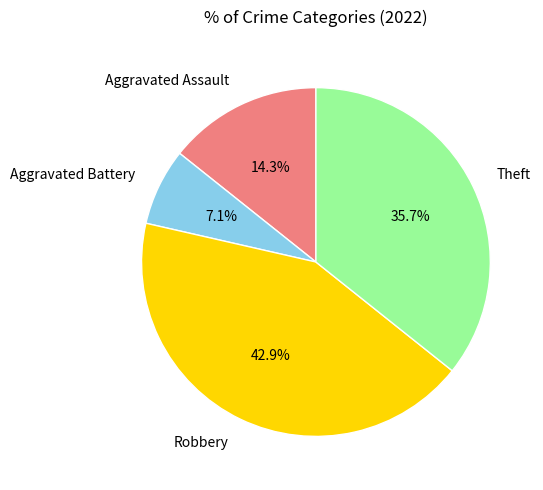

What percentage is the Aggravated Assault slice, to the nearest percent?

14%